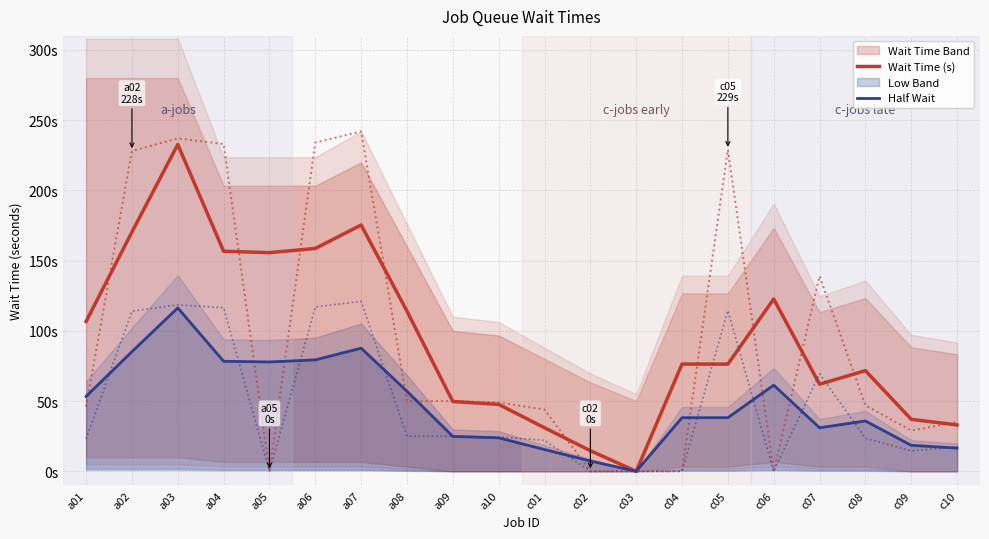

True or false: Half Wait and Wait Time (s) cross at least once.

False